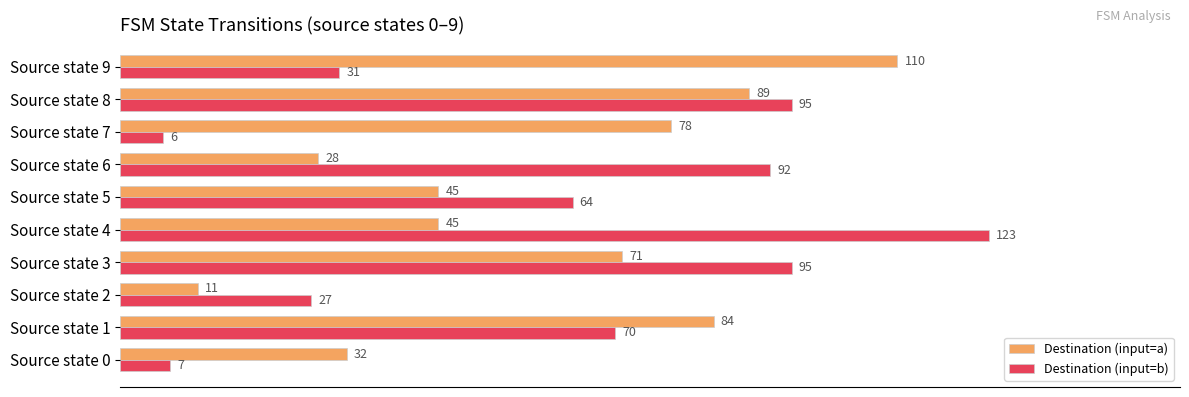

Between Source state 1 and Source state 5, which series saw the biggest shift?

Destination (input=a)